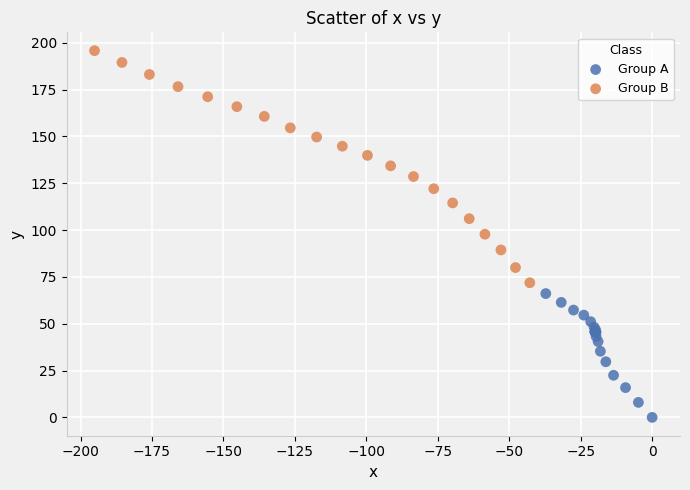

Which series reaches the minimum Y coordinate?

Group A